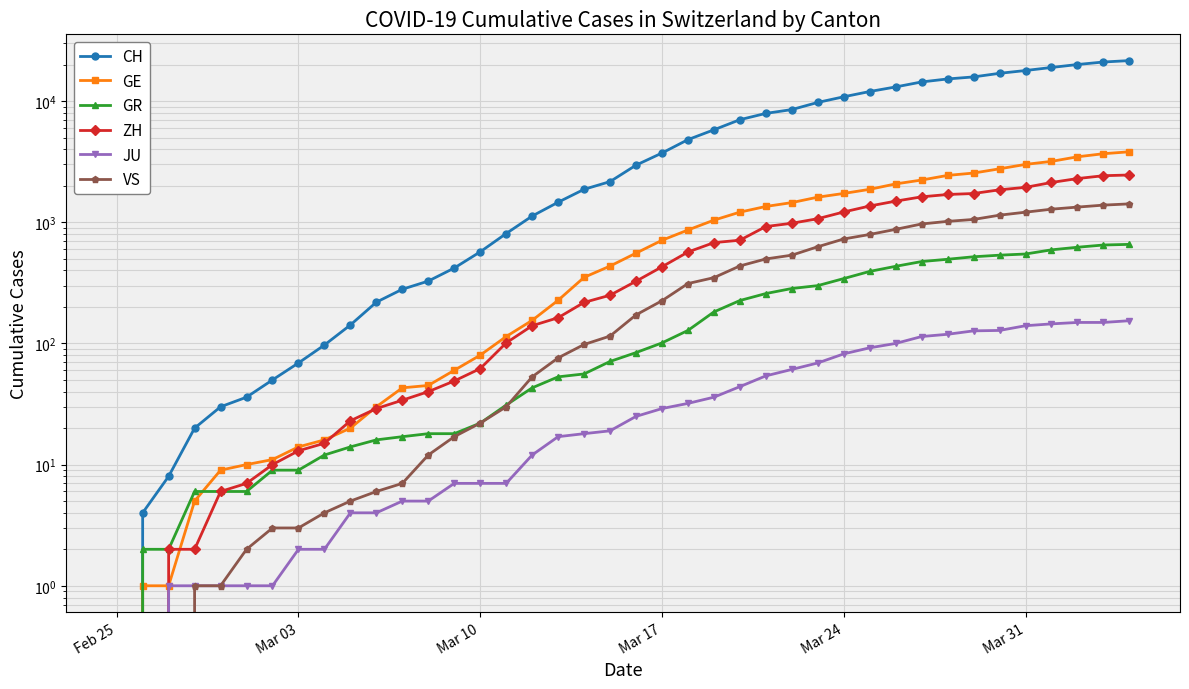

At how many categories does at least one series exceed 17778?

5